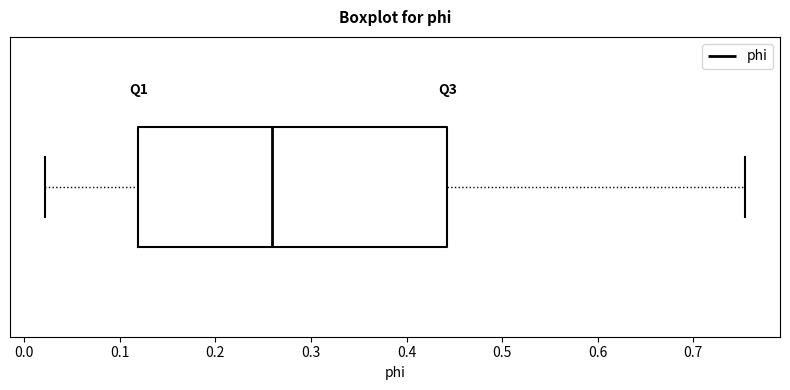

Read this box plot against the x-axis: the position of the median line, the range covered by the box, and the ends of both whiskers. The values are not printed on the chart, so give them approximately, as read against the axis.

median 0.26, box 0.12 to 0.44, whiskers 0.02 to 0.75